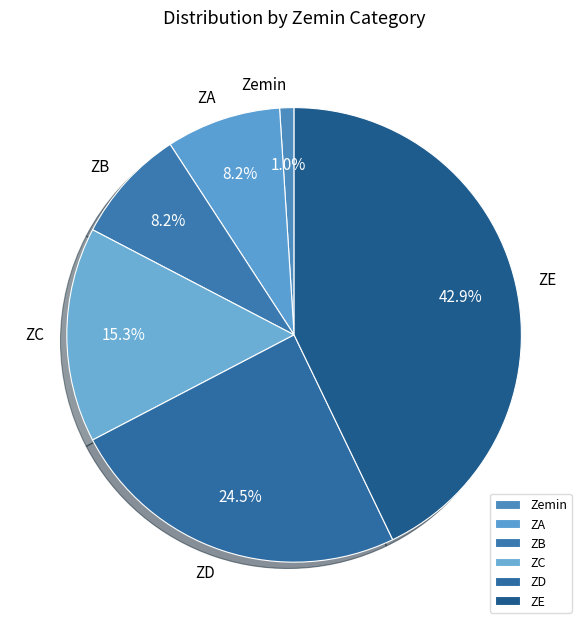

Does any single category account for the majority?

No